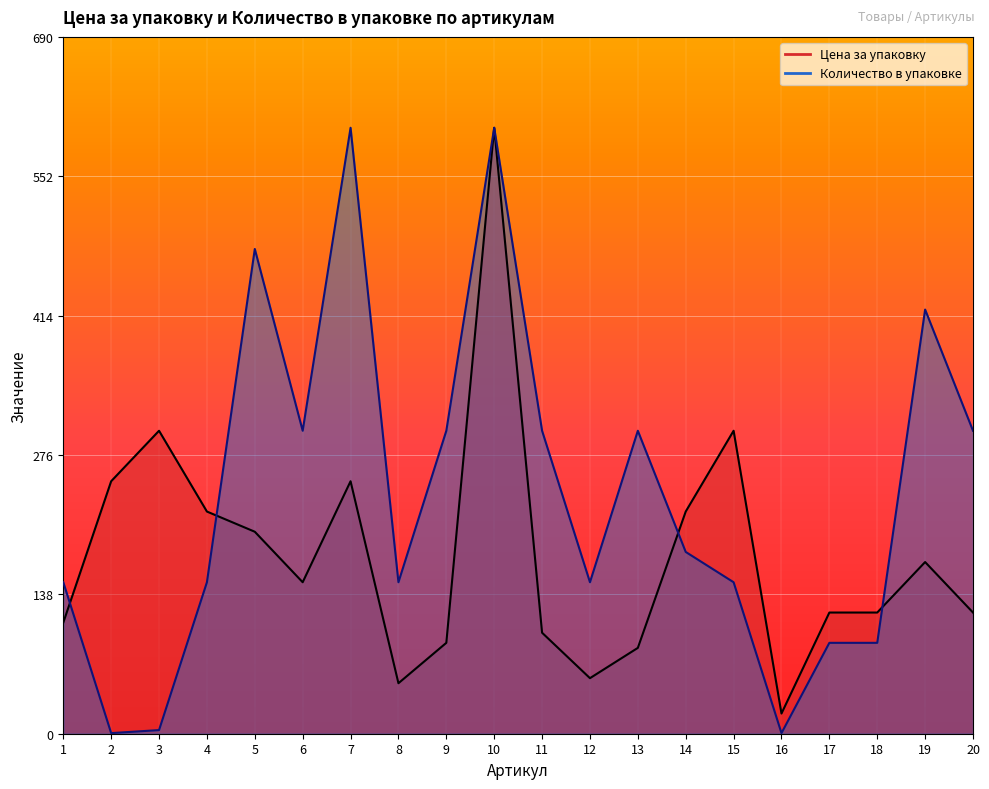

Which series has the largest range (max minus min)?

Количество в упаковке